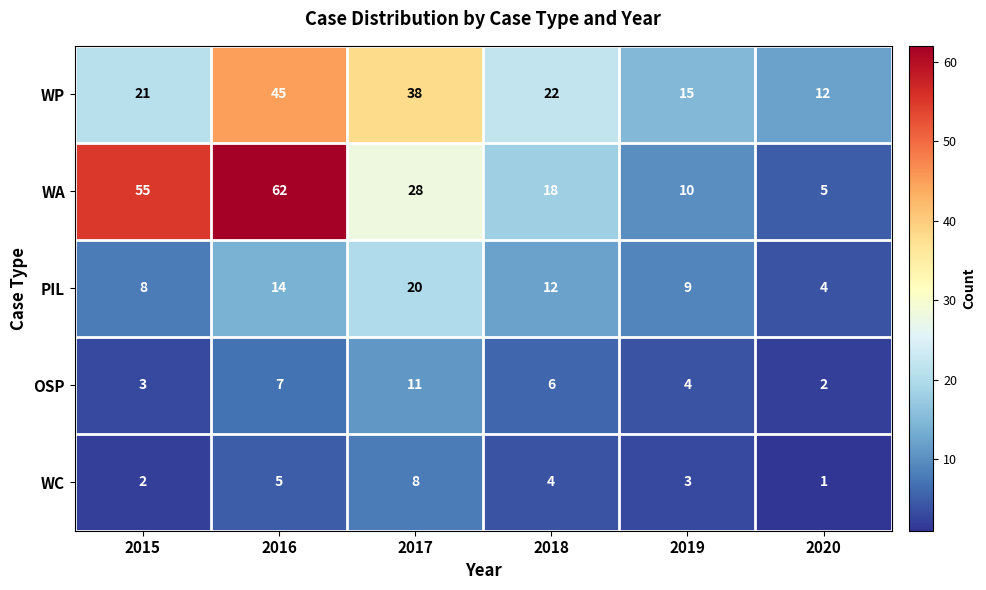

Reading left to right, list all the values displayed in this chart.

WP: 2015=21	2016=45	2017=38	2018=22	2019=15	2020=12
WA: 2015=55	2016=62	2017=28	2018=18	2019=10	2020=5
PIL: 2015=8	2016=14	2017=20	2018=12	2019=9	2020=4
OSP: 2015=3	2016=7	2017=11	2018=6	2019=4	2020=2
WC: 2015=2	2016=5	2017=8	2018=4	2019=3	2020=1